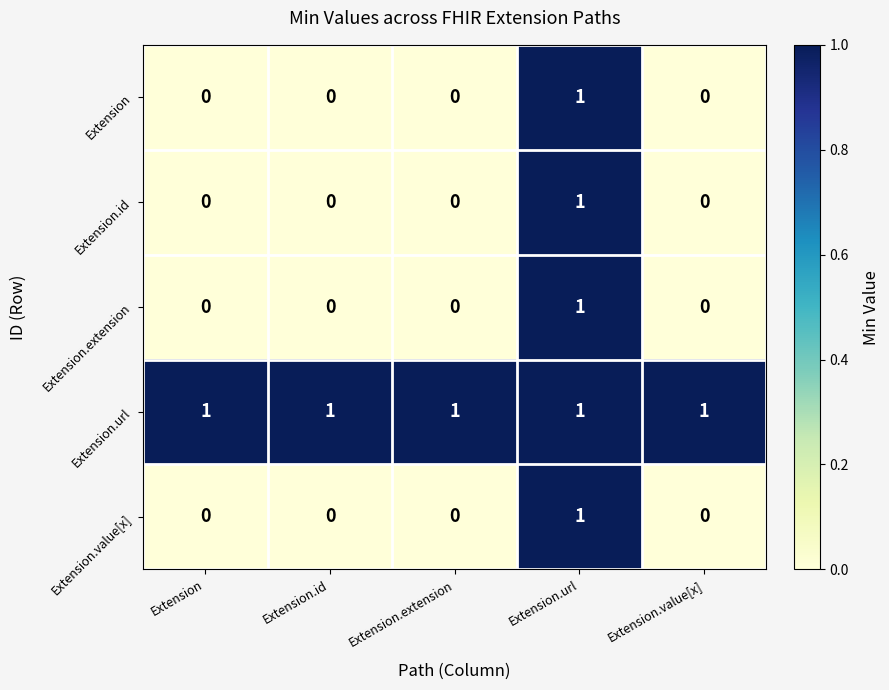

How many distinct data groups are displayed?

5